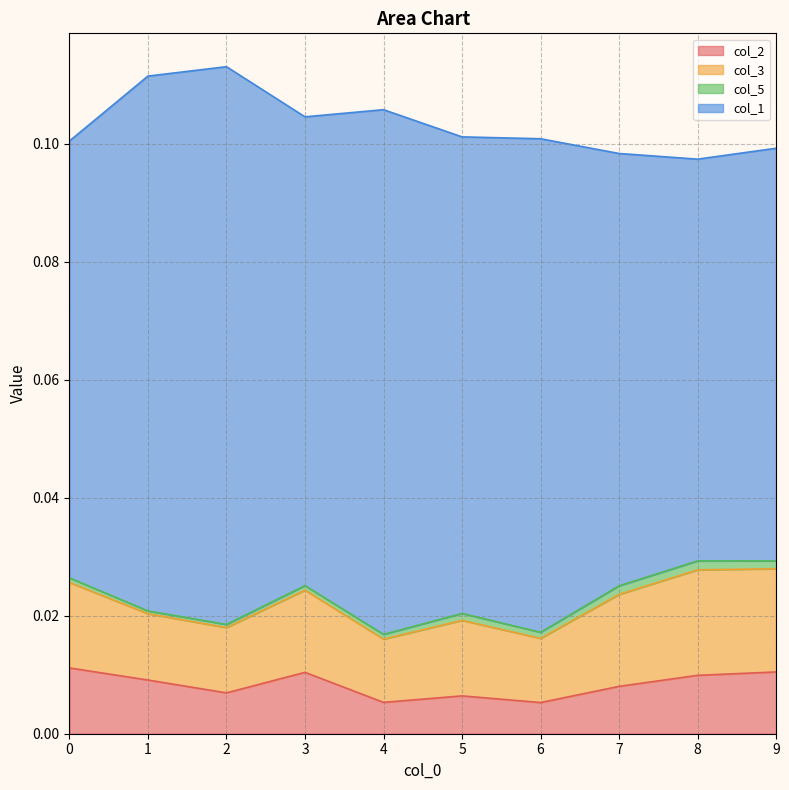

What is the value of the col_1 point at the 5th from the left?

0.1